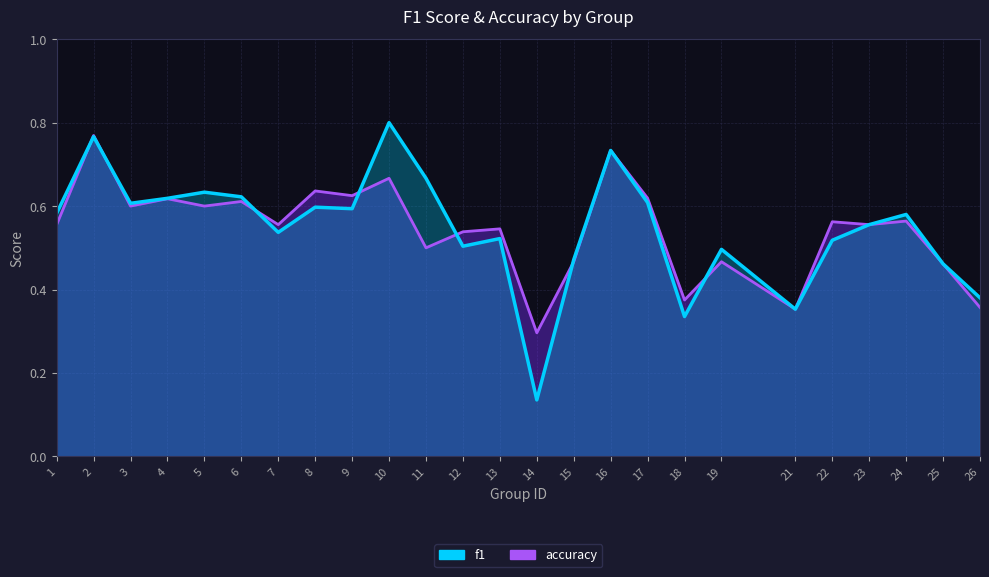

How many interior local peaks does the accuracy series have?

10